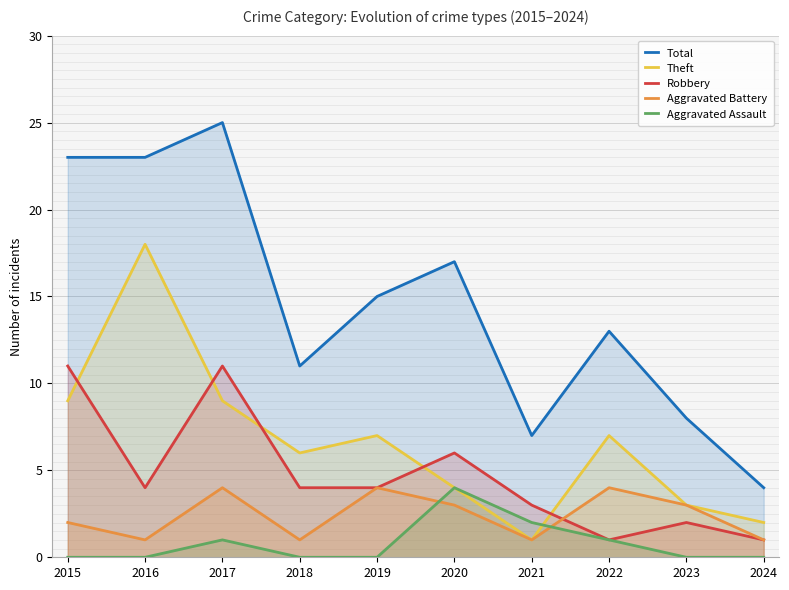

What is the spread (max minus min) of values at 2020?

14